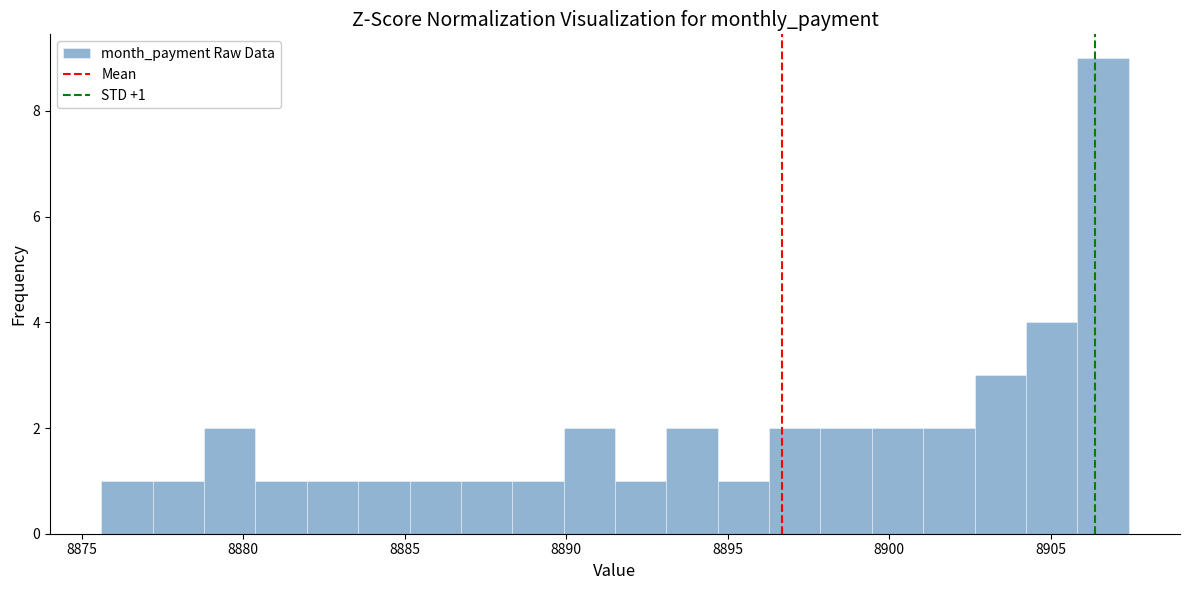

Around what value on the x-axis is the tallest bar? Give the approximate position of its centre, as read against the axis.

8906.5